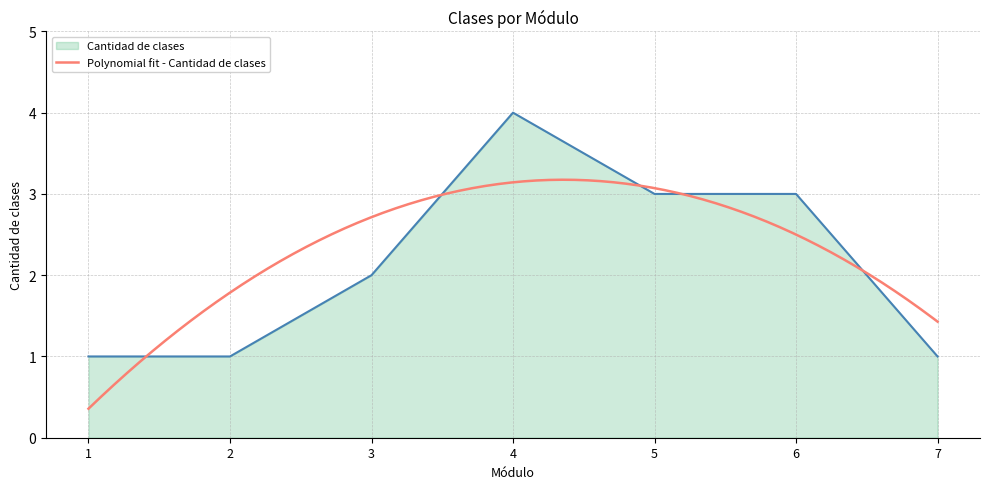

What is the average value?

2